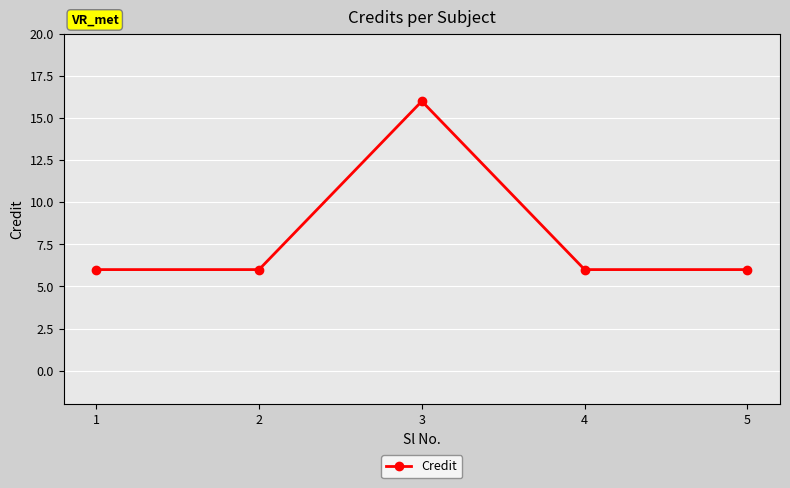

What is the smallest value displayed?

6